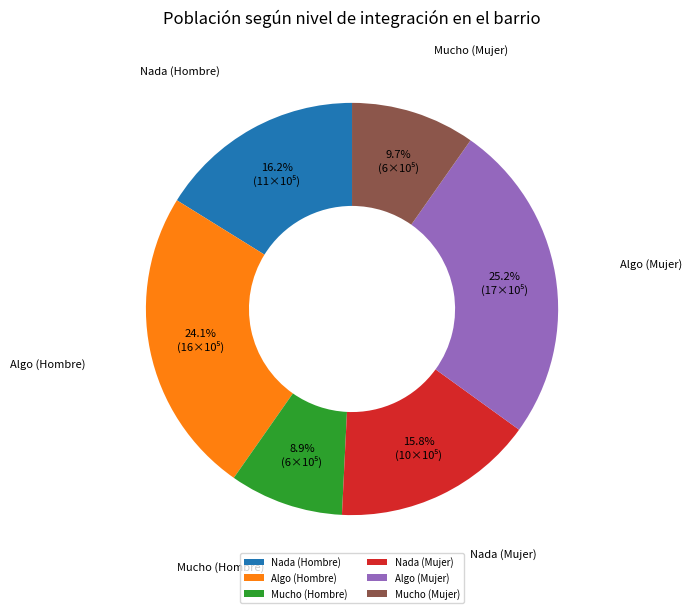

What percentage is the Algo (Mujer) slice, to the nearest percent?

25%